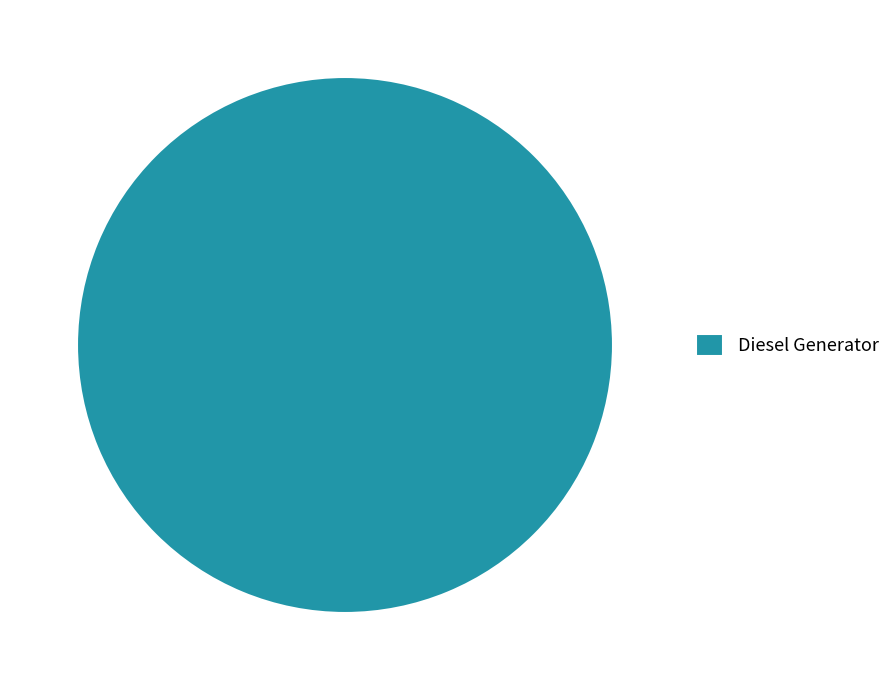

Which category accounts for the majority?

Diesel Generator